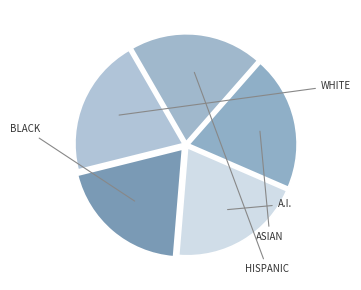

Is there a majority slice in this chart?

No